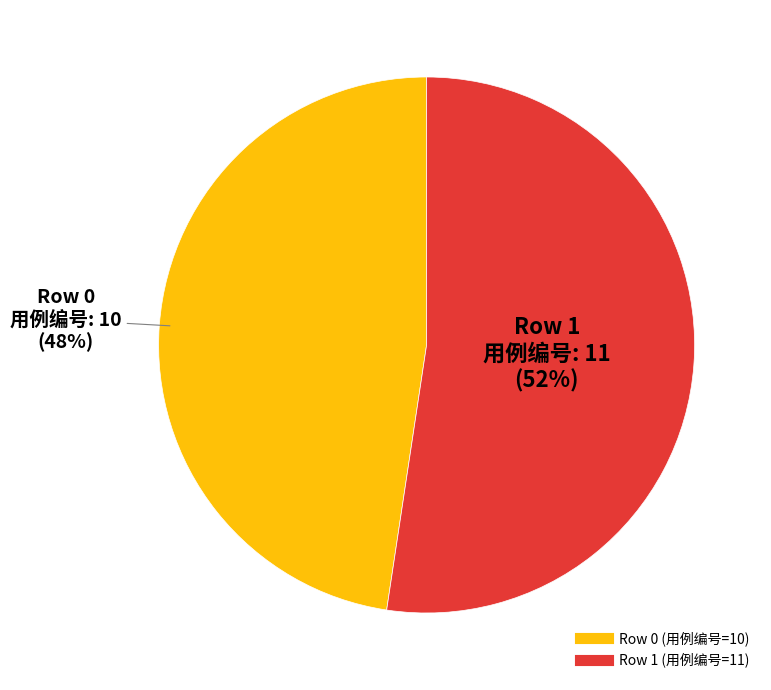

Is there a majority slice in this chart?

Yes